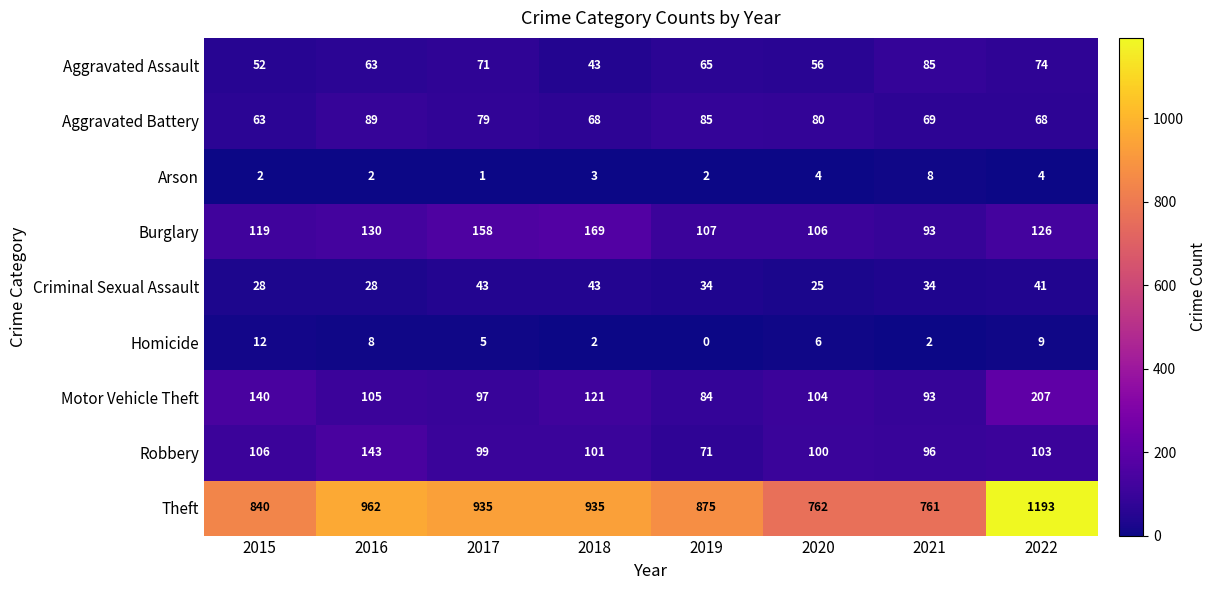

What is the average value of the Aggravated Assault series?

64